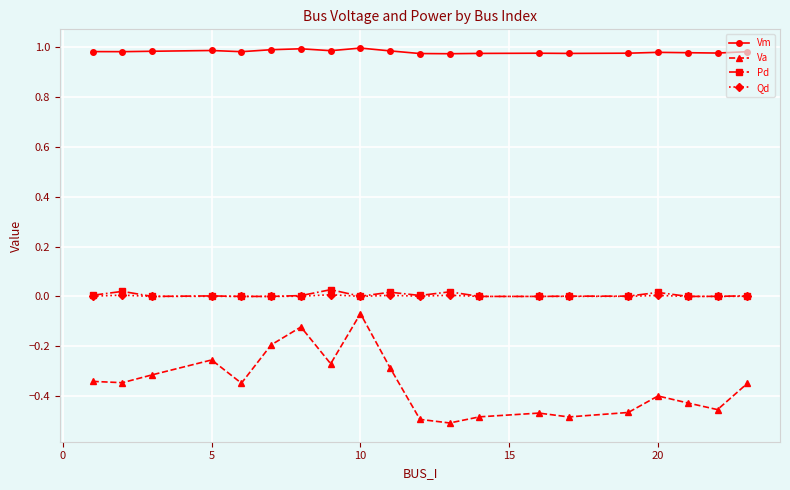

Which series has the largest range (max minus min)?

Va